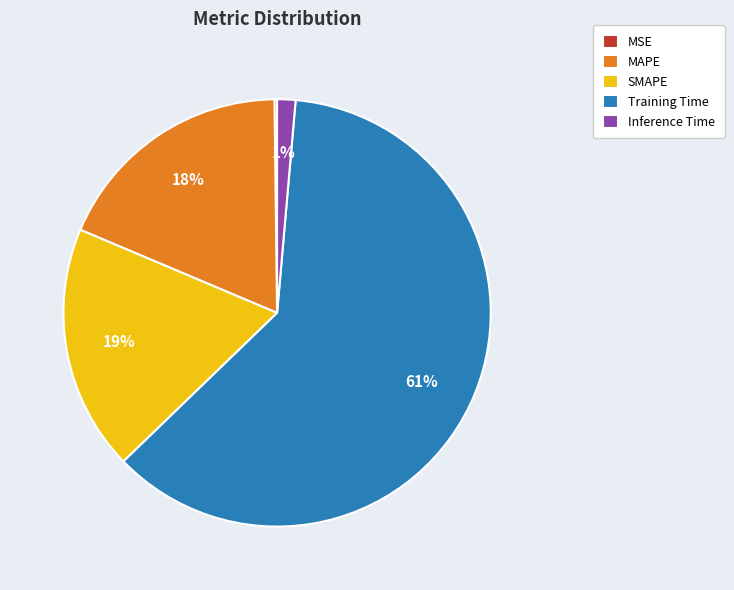

Which has a higher value, Inference Time or Training Time?

Training Time